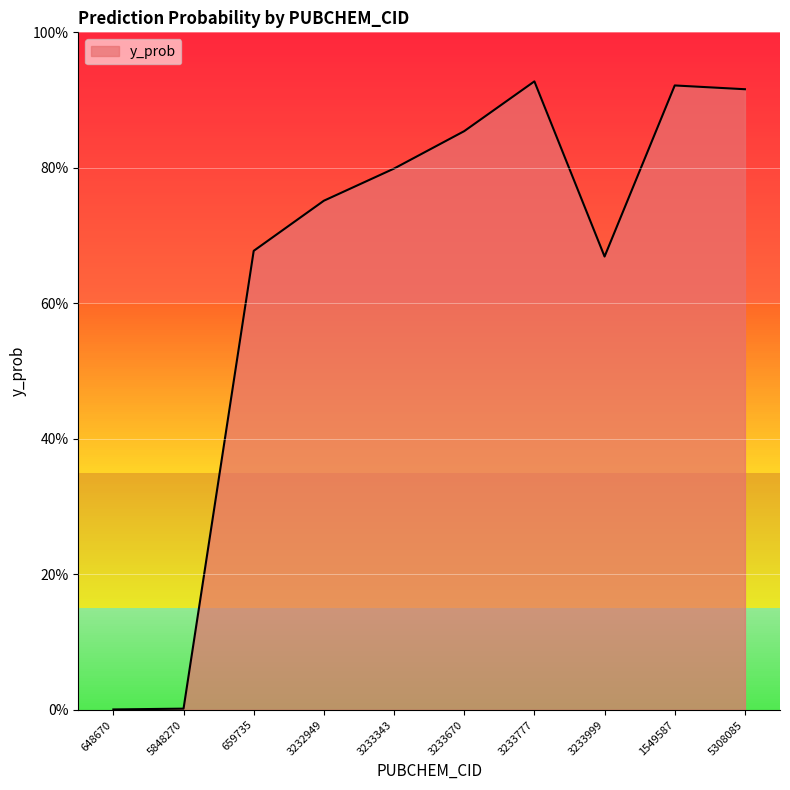

What is the label of the 4th point from the left?

3232949